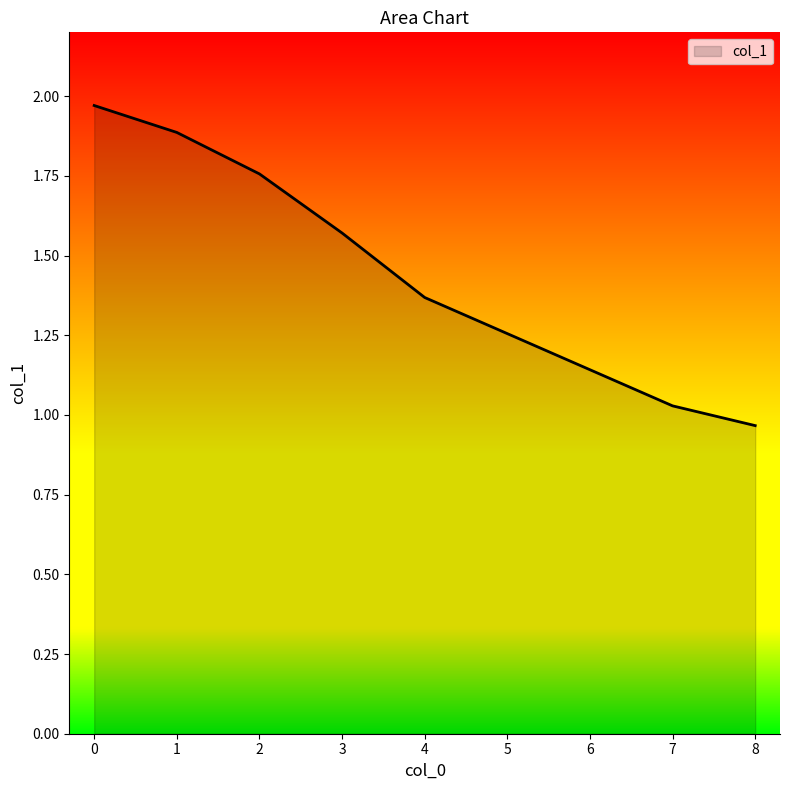

How many lines are shown in the chart?

1